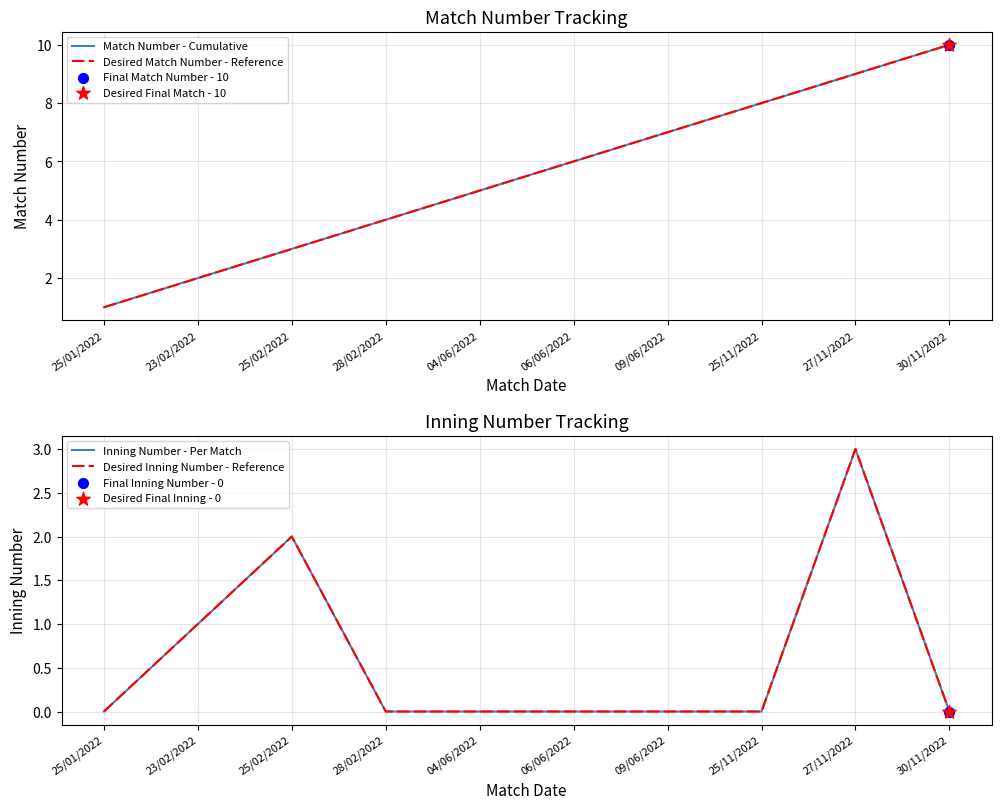

Is the value of Desired Inning Number - Reference at 04/06/2022 greater than the value of Desired Match Number - Reference at 23/02/2022?

No